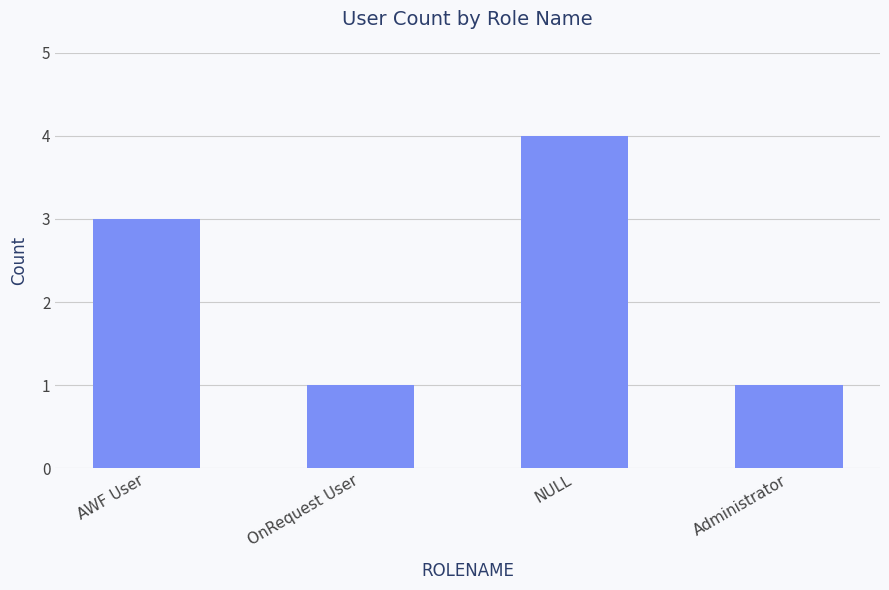

How many bars are there in total?

4